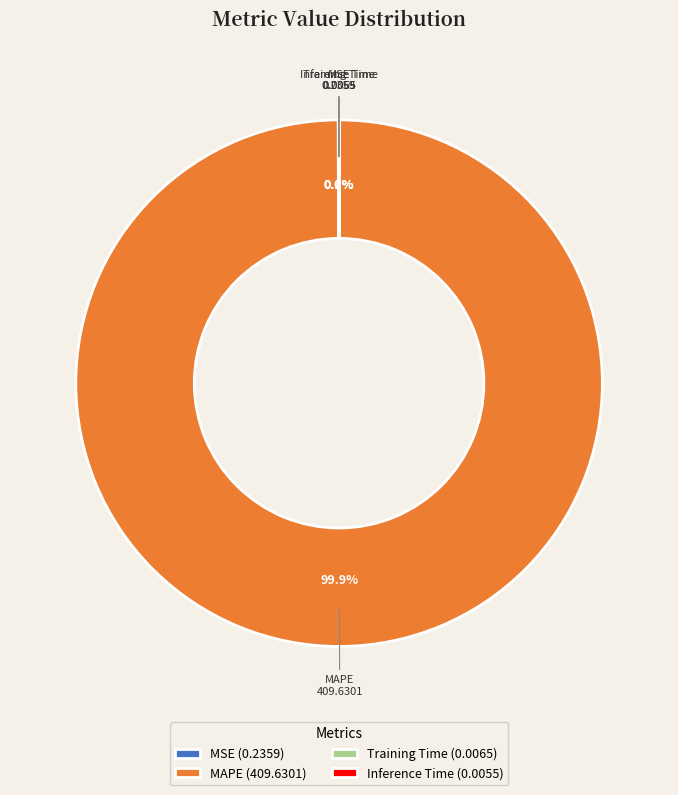

Does any single category account for the majority?

Yes